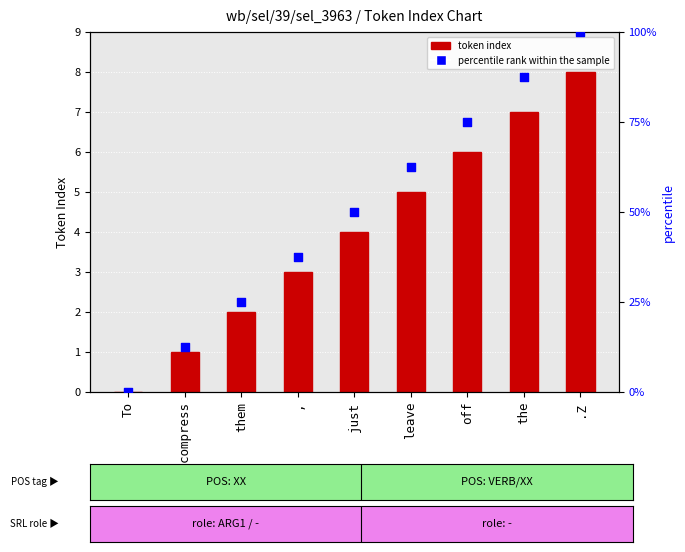

Which series has the widest spread of Y values?

percentile rank within the sample